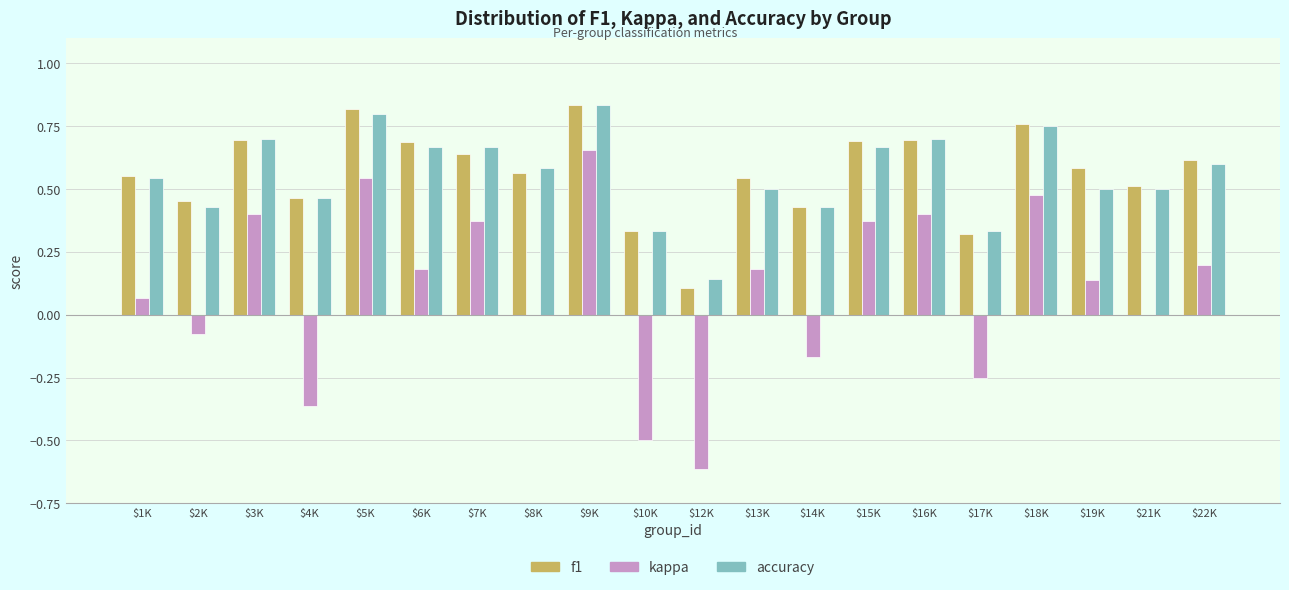

At which category is the sum across all series the highest?

$9K